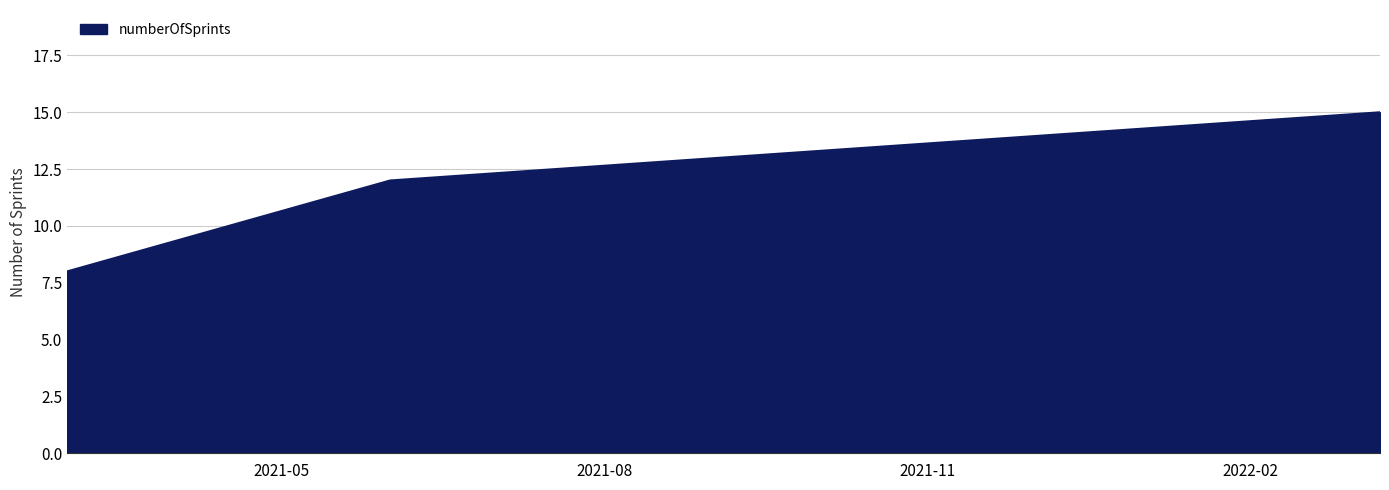

What is the sum of all values?

35